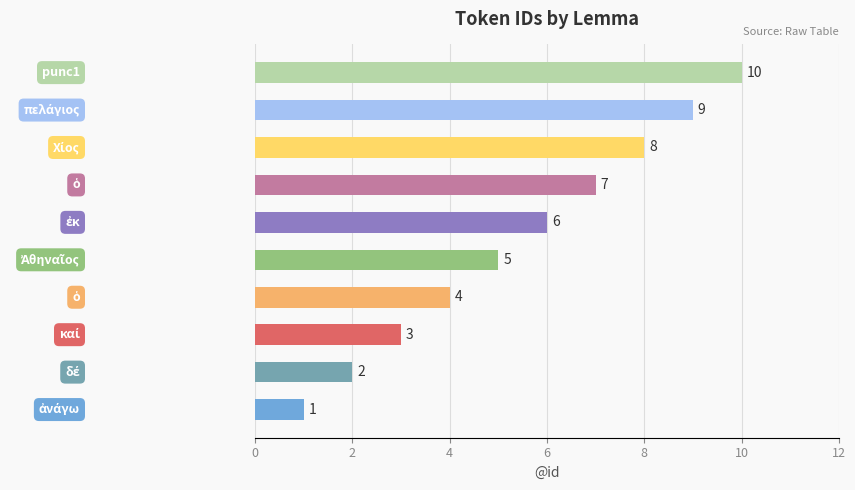

How many series are shown in this chart?

1